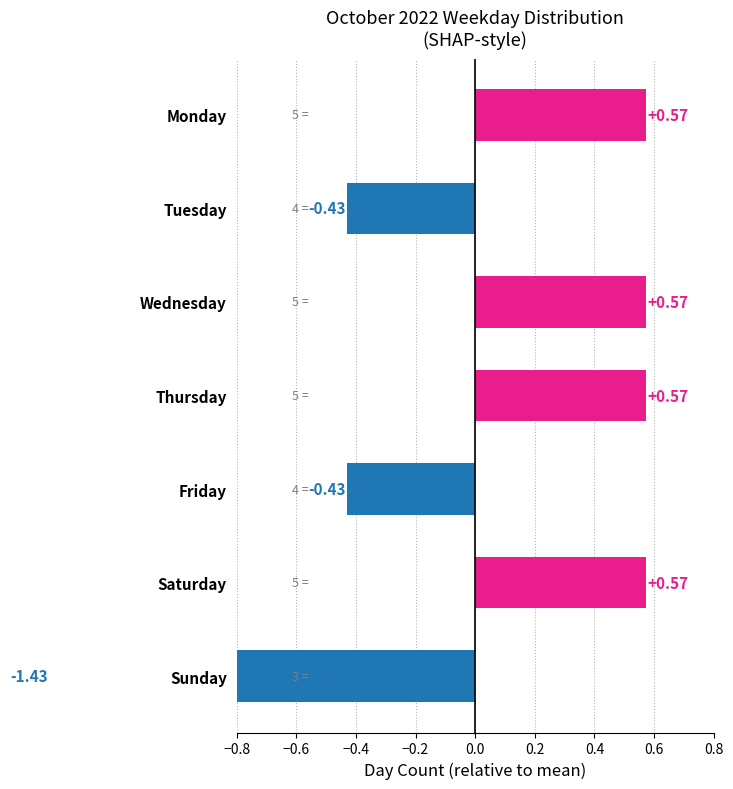

What is the difference between the maximum and second lowest values?

1.0